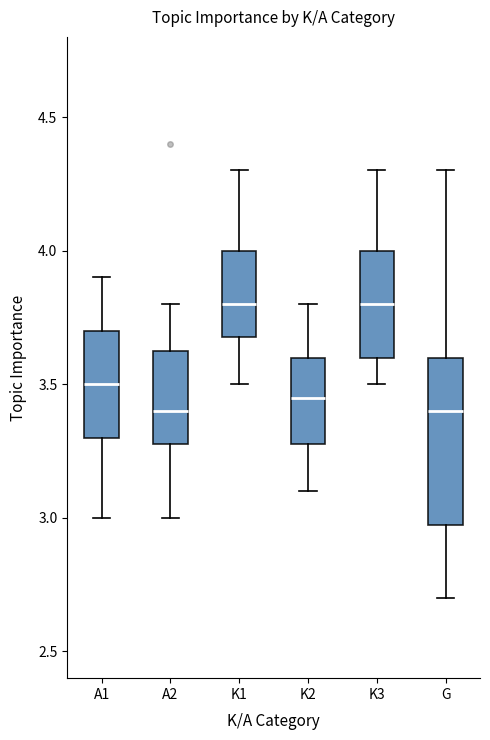

Where does the median line of the box for A1 sit on the y-axis? The values are not printed on the chart, so give them approximately, as read against the axis.

3.50